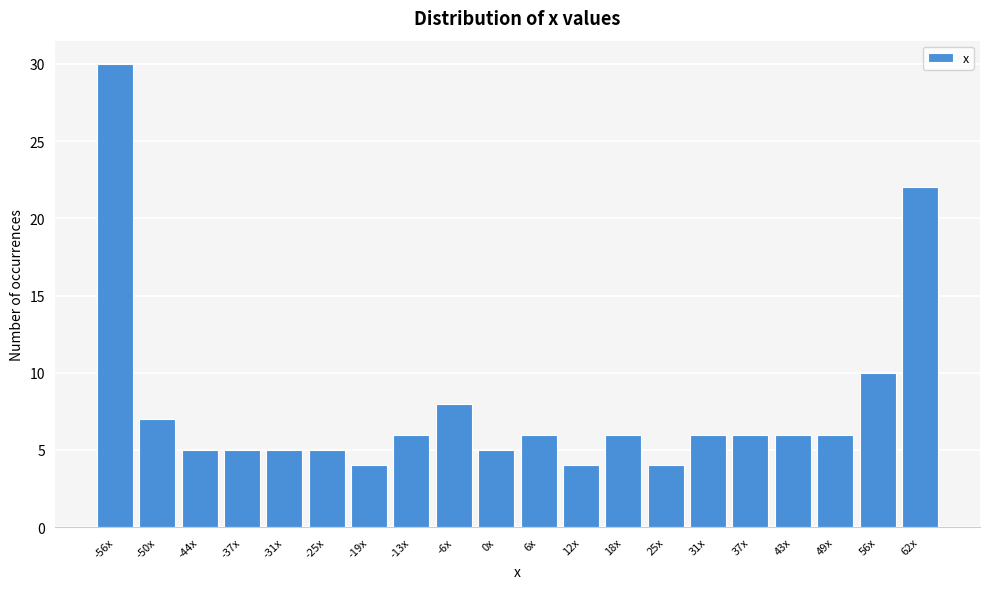

Reading left to right, extract all data points from this chart.

30	7	5	5	5	5	4	6	8	5	6	4	6	4	6	6	6	6	10	22